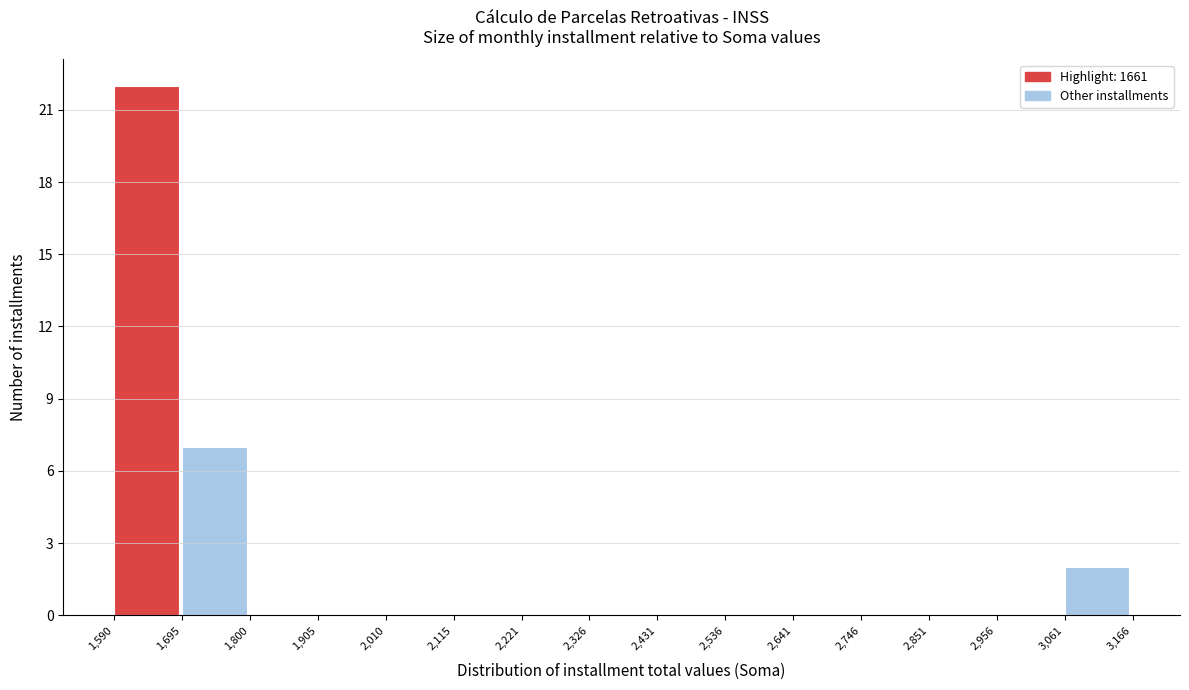

Over which range of the x-axis is the bar tallest?

1,590 to 1,695